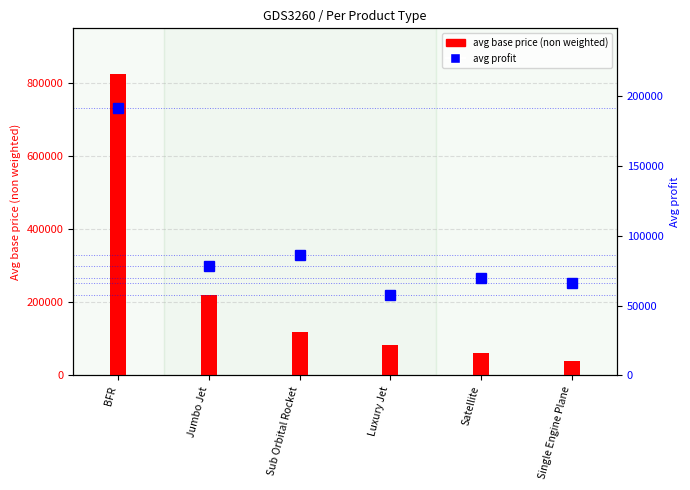

Reading right to left, transcribe all the data shown in this chart.

avg base price (non weighted): Single Engine Plane=40640.2	Satellite=60474.0	Luxury Jet=82702.8	Sub Orbital Rocket=118646.4	Jumbo Jet=220556.3	BFR=825729.1
avg profit: Single Engine Plane=66453.2	Satellite=69700.3	Luxury Jet=57693.3	Sub Orbital Rocket=86369.0	Jumbo Jet=78480.9	BFR=191224.5